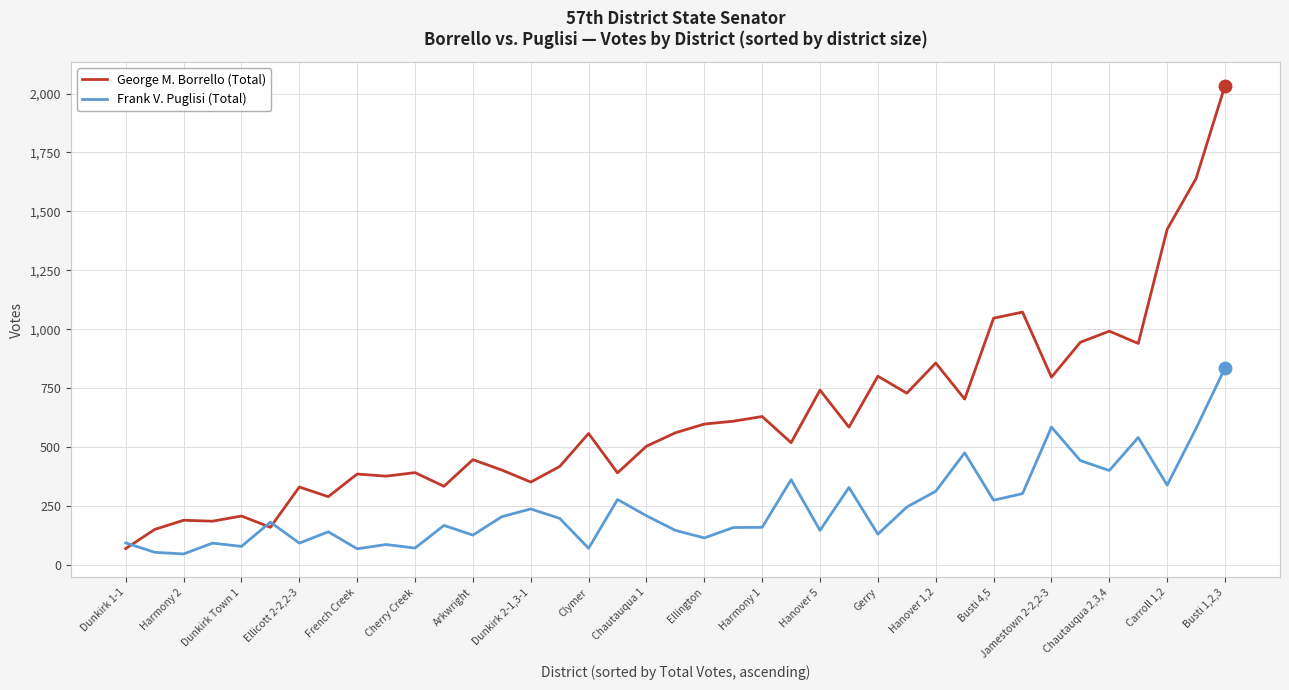

Rank the series by their average value, from highest to lowest.

George M. Borrello (Total), Frank V. Puglisi (Total)